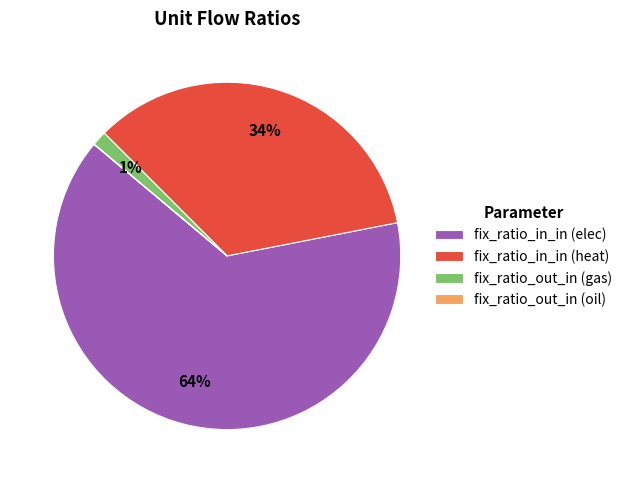

Do fix_ratio_in_in (elec) and fix_ratio_out_in (gas) together represent more than half of the pie?

Yes